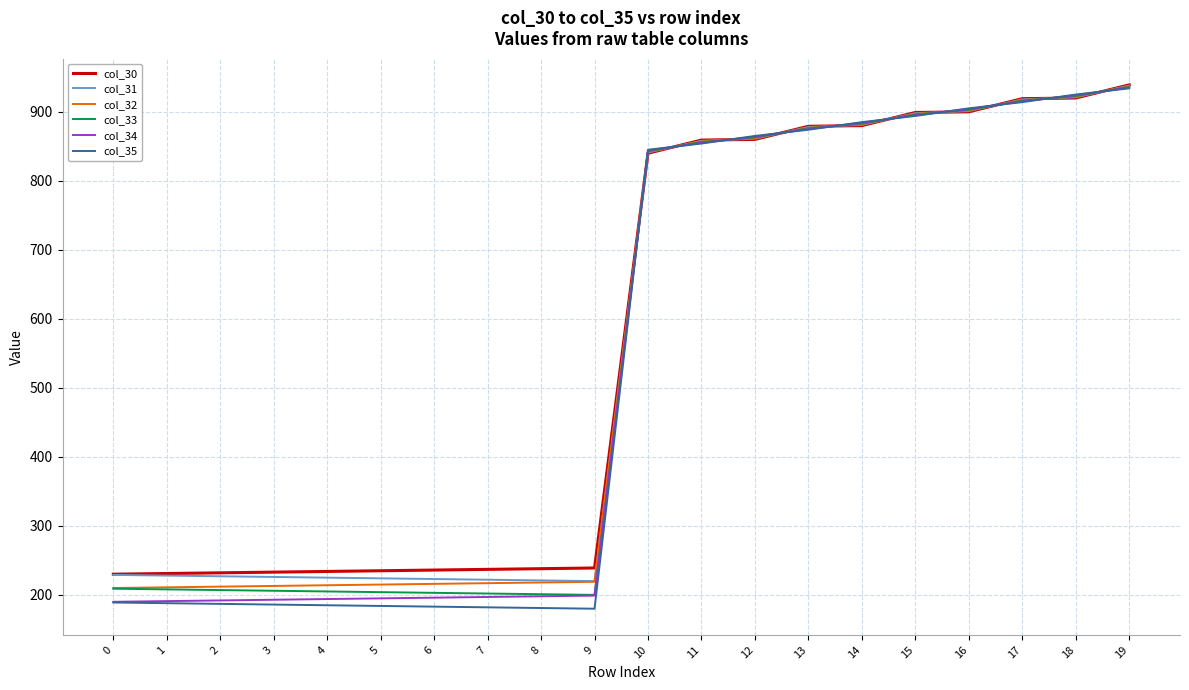

Does the chart have visible grid lines?

Yes